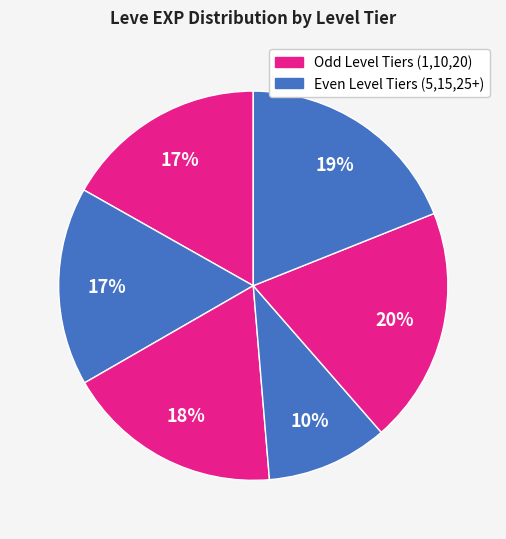

Count the number of slices in the pie.

6